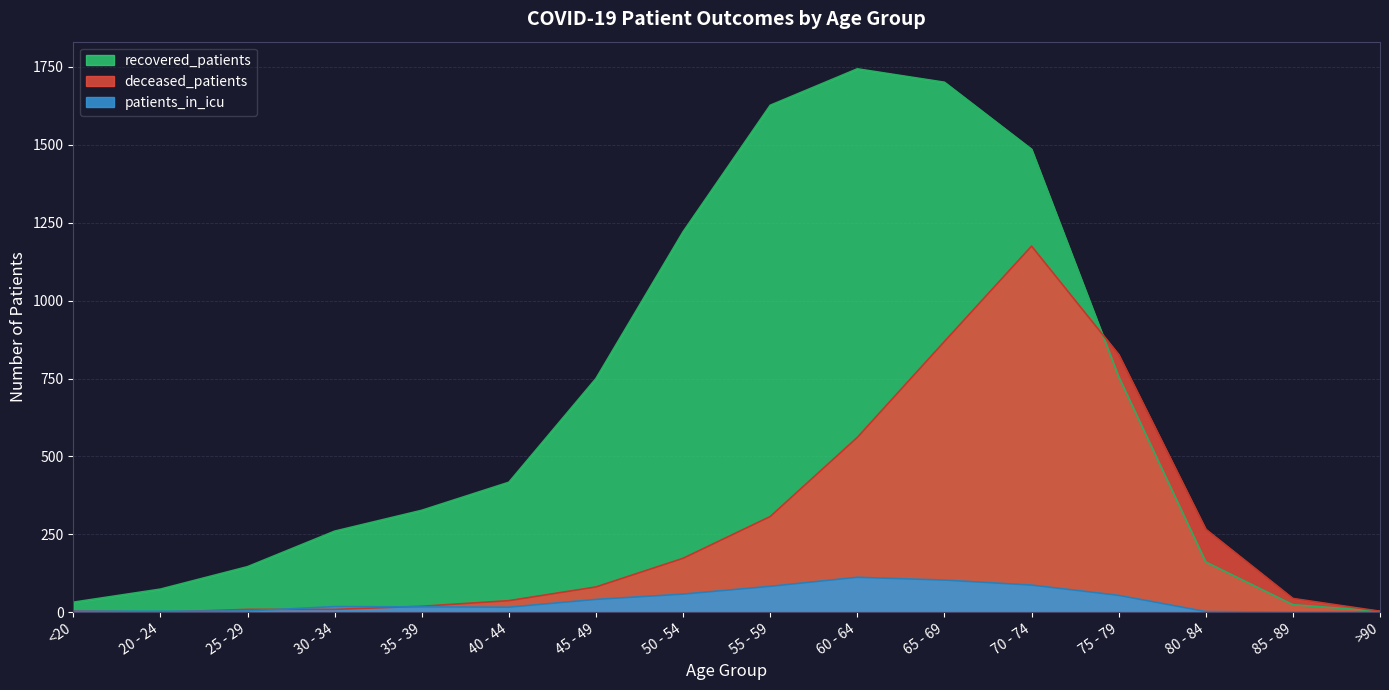

Does the chart display data point markers on the line(s)?

No